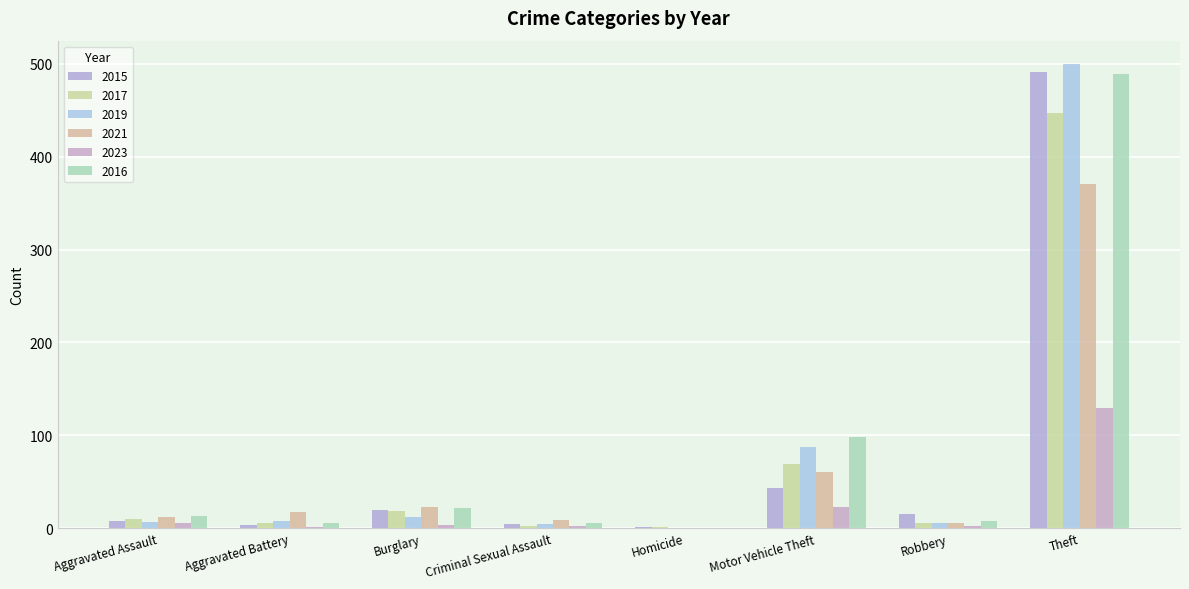

Which series has the widest spread of values?

2019